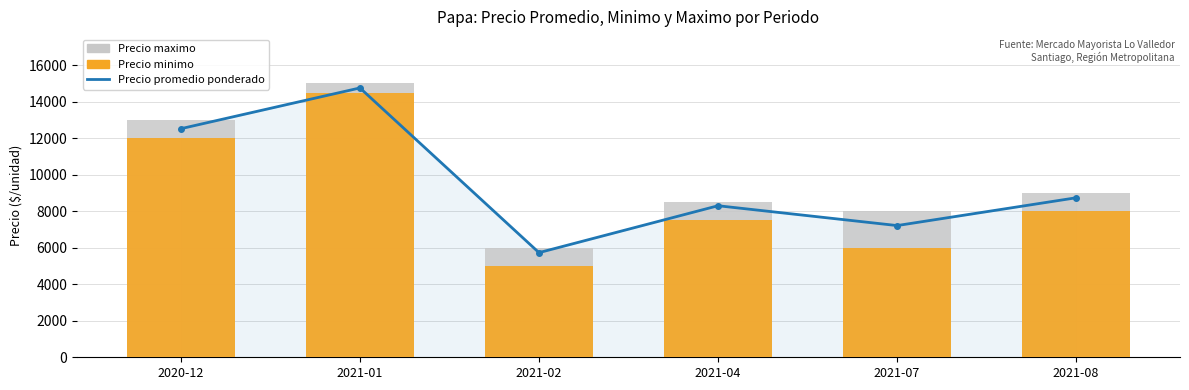

What is the difference between the Precio maximo values at 2021-08 and 2021-07?

1000